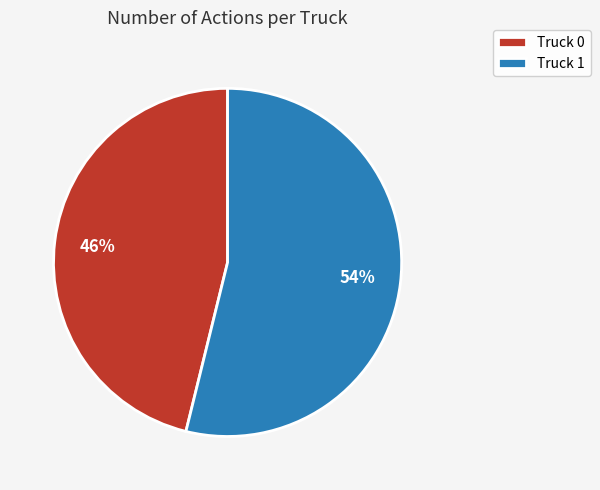

What is the majority slice?

Truck 1